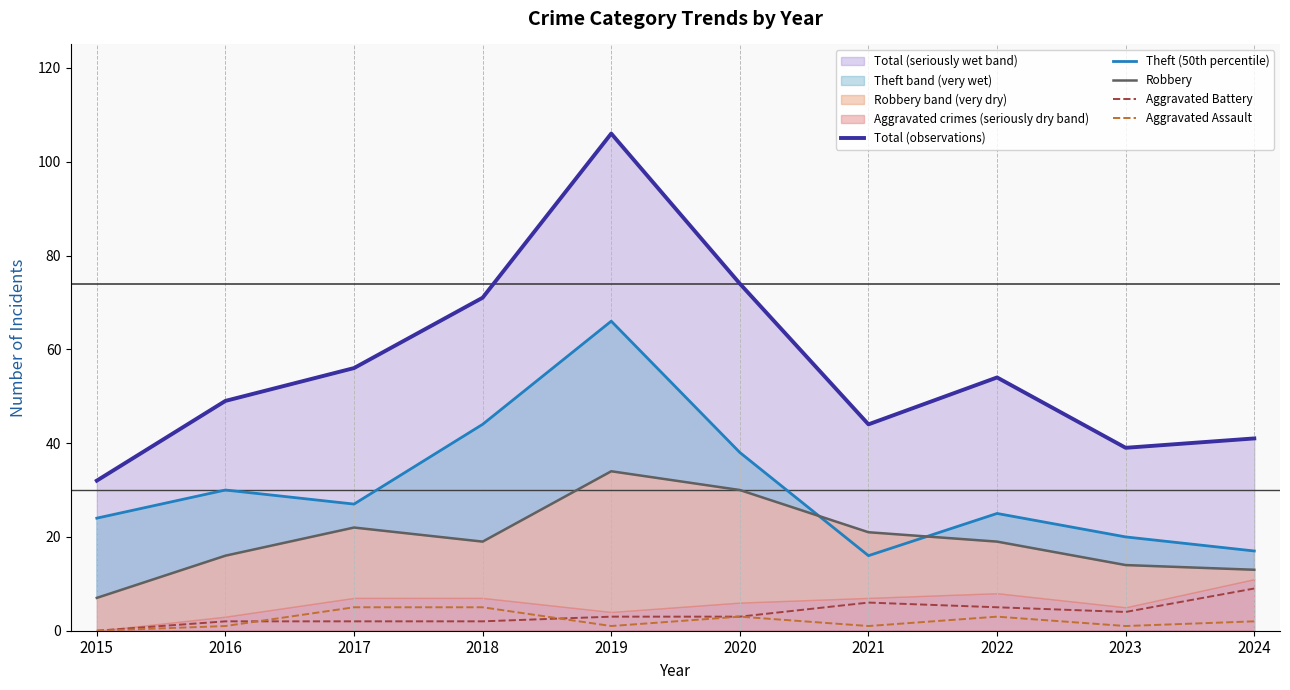

True or false: Robbery has a value of 21 at 2021.

True